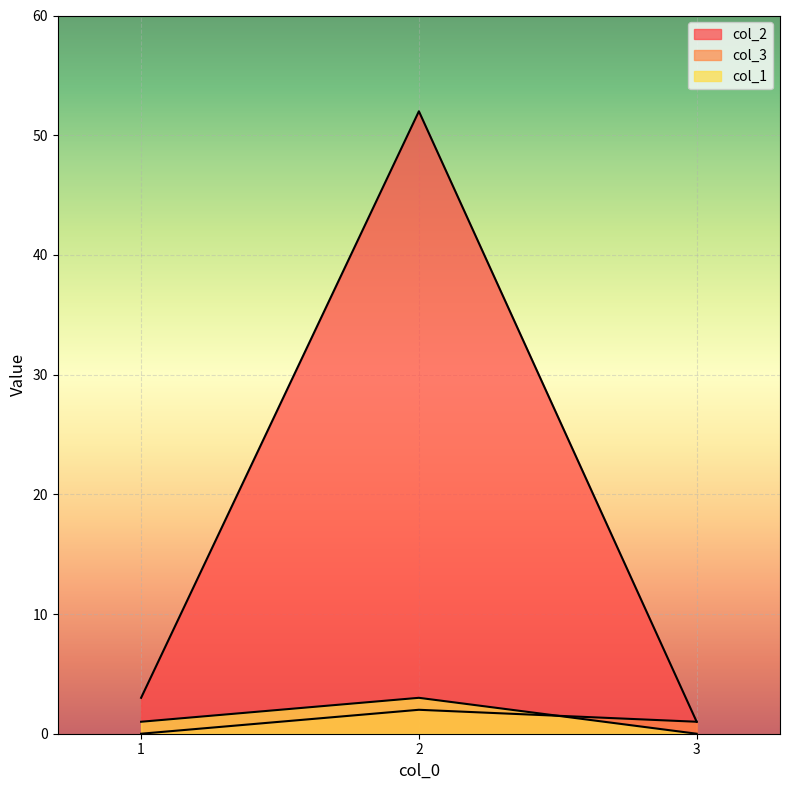

What is the greatest value displayed?

52